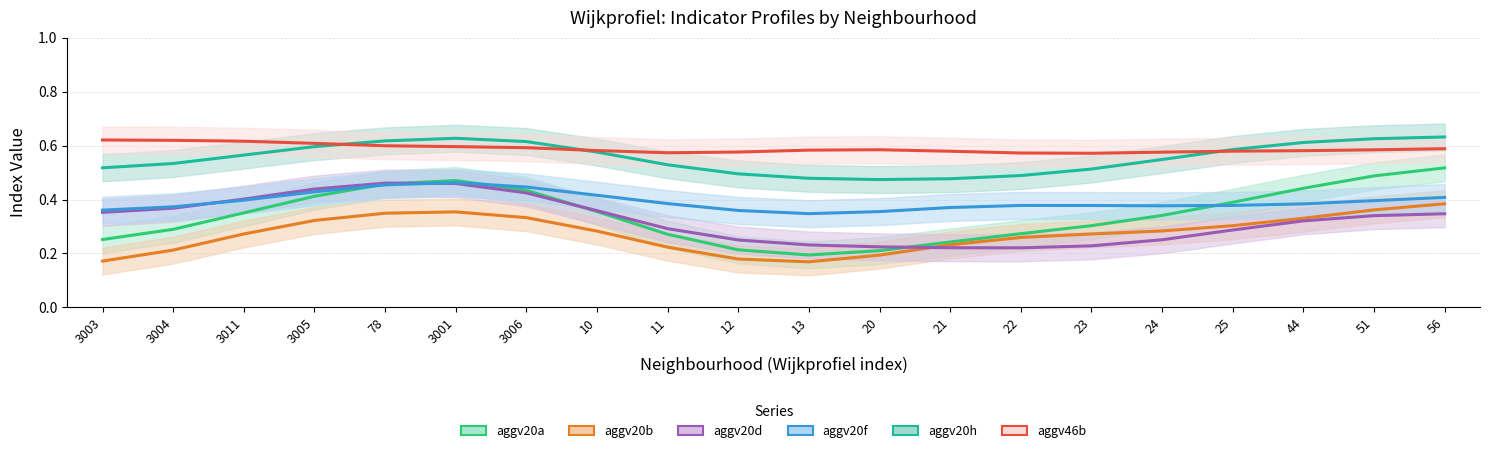

How many lines are shown in the chart?

6